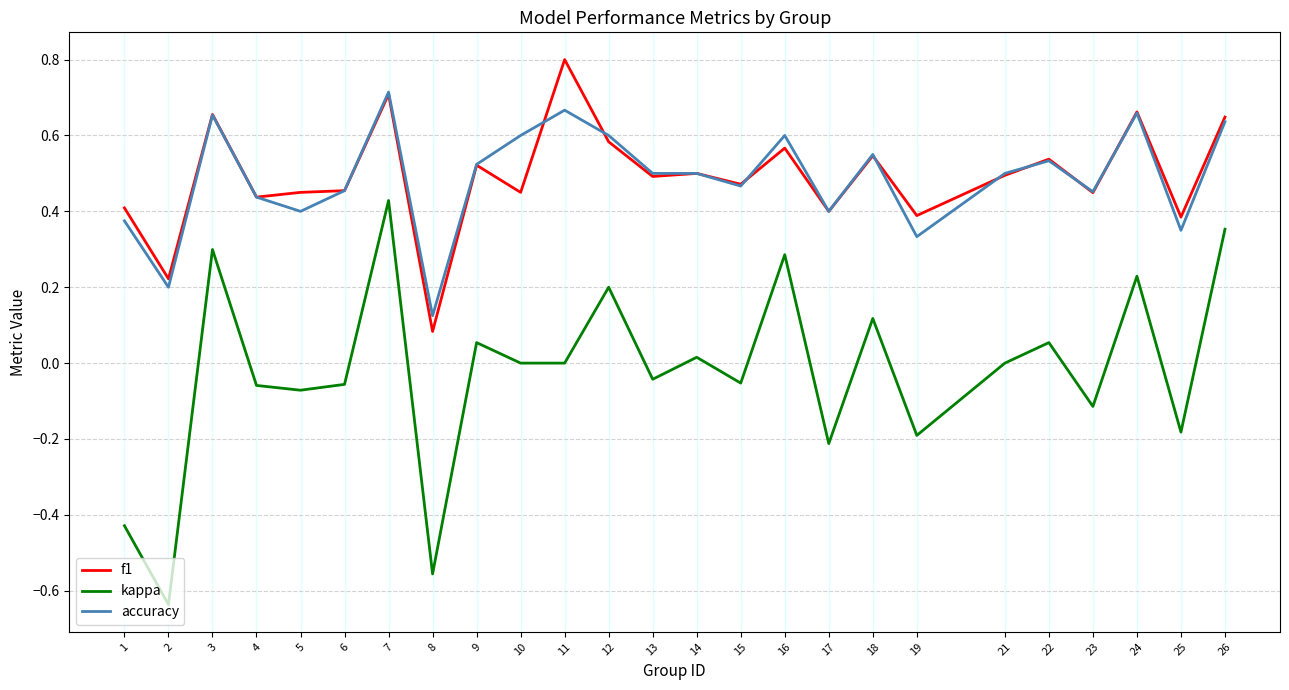

Which category has the highest value across all series?

11